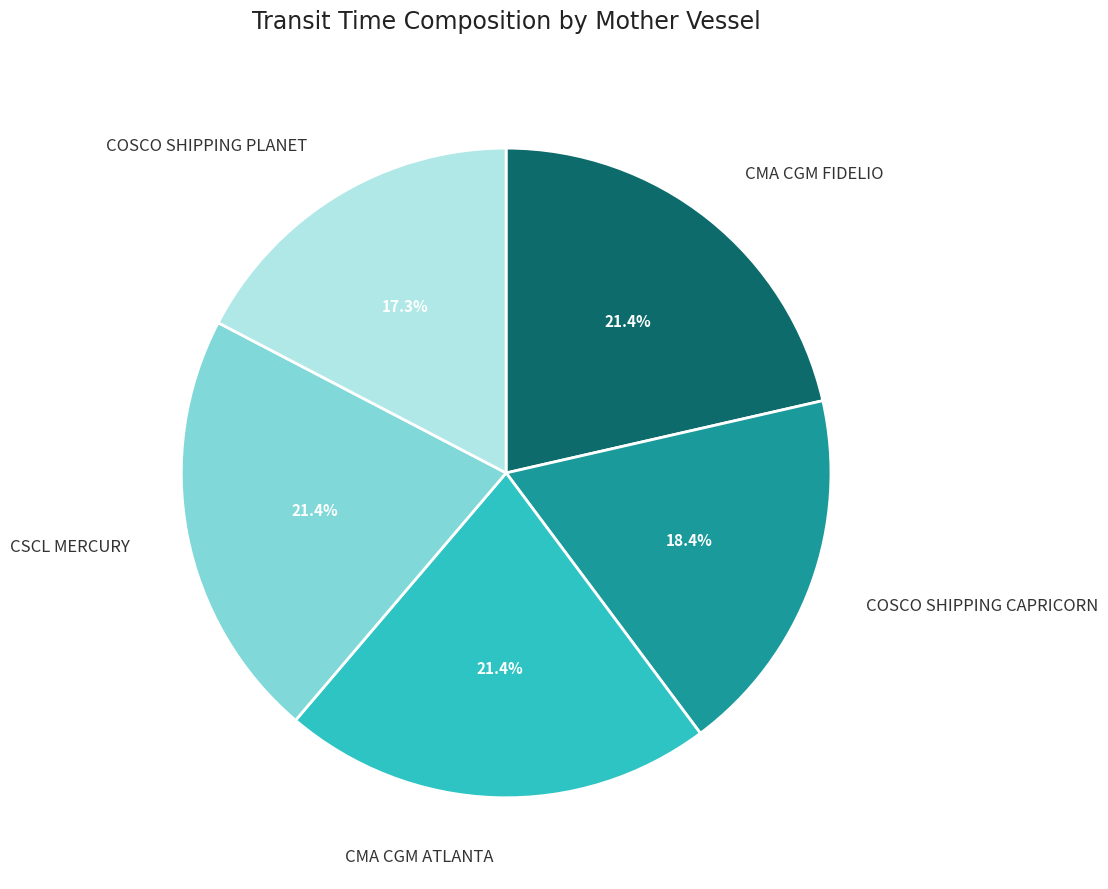

Does COSCO SHIPPING PLANET represent more than half of the total?

No